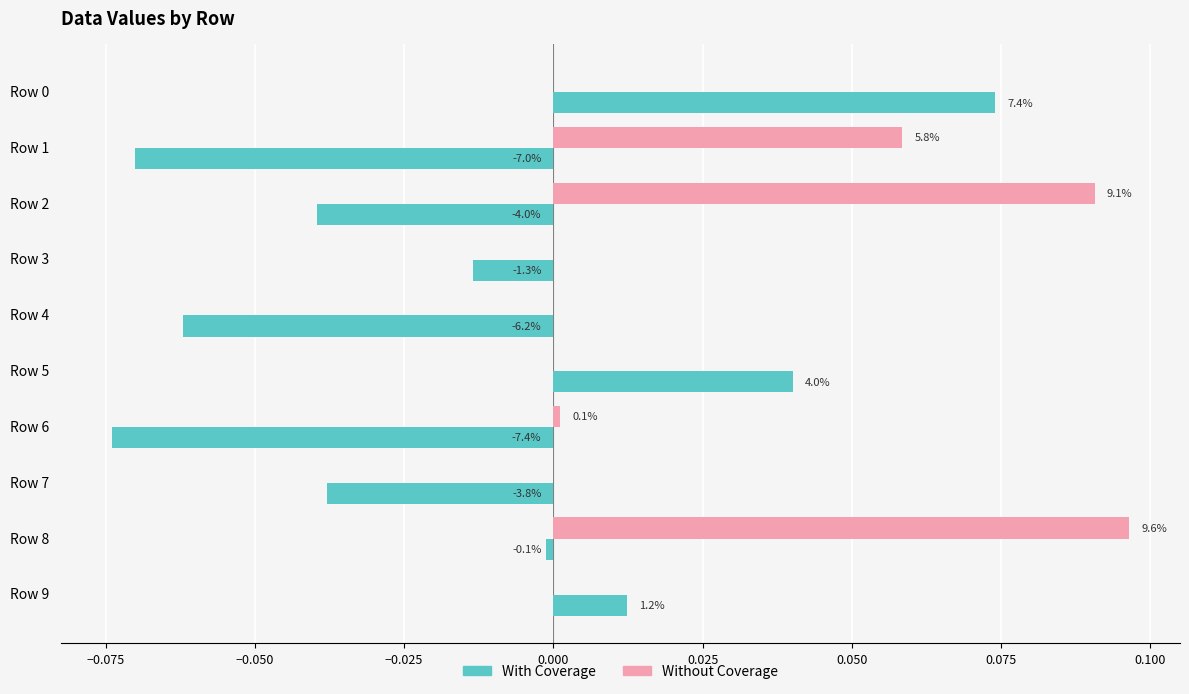

Reading right to left, extract all data points from this chart.

With Coverage: 0.0	-0.0	-0.0	-0.1	0.0	-0.1	-0.0	-0.0	-0.1	0.1
Without Coverage: 0.0	0.1	0.0	0.0	0.0	0.0	0.0	0.1	0.1	0.0